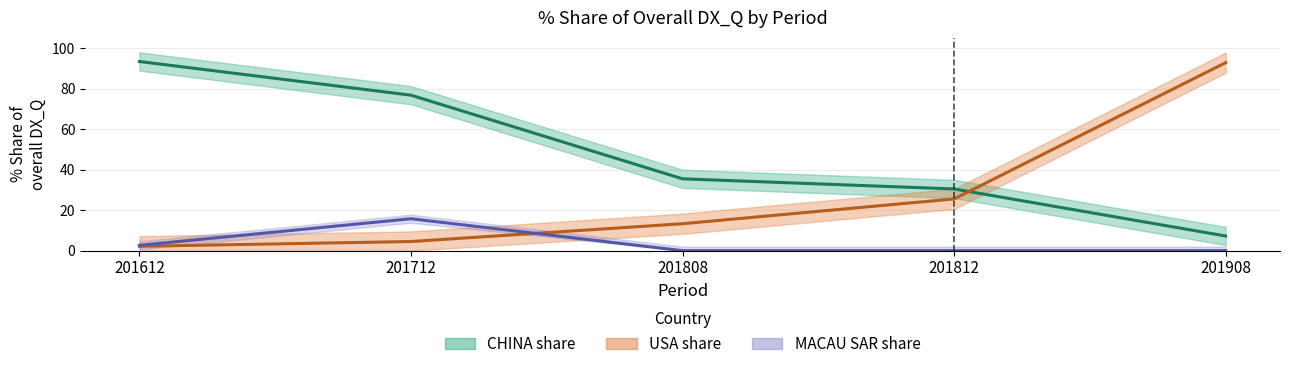

The MACAU_share series shows 8.5 at 201808. True or false?

False